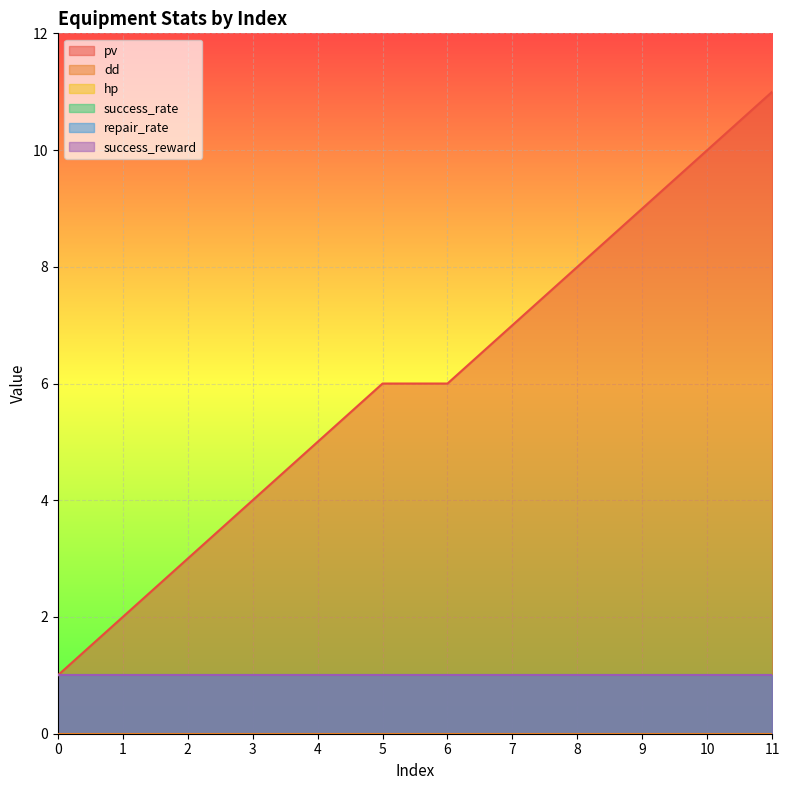

The value of success_rate at 7 is 1. True or false?

True